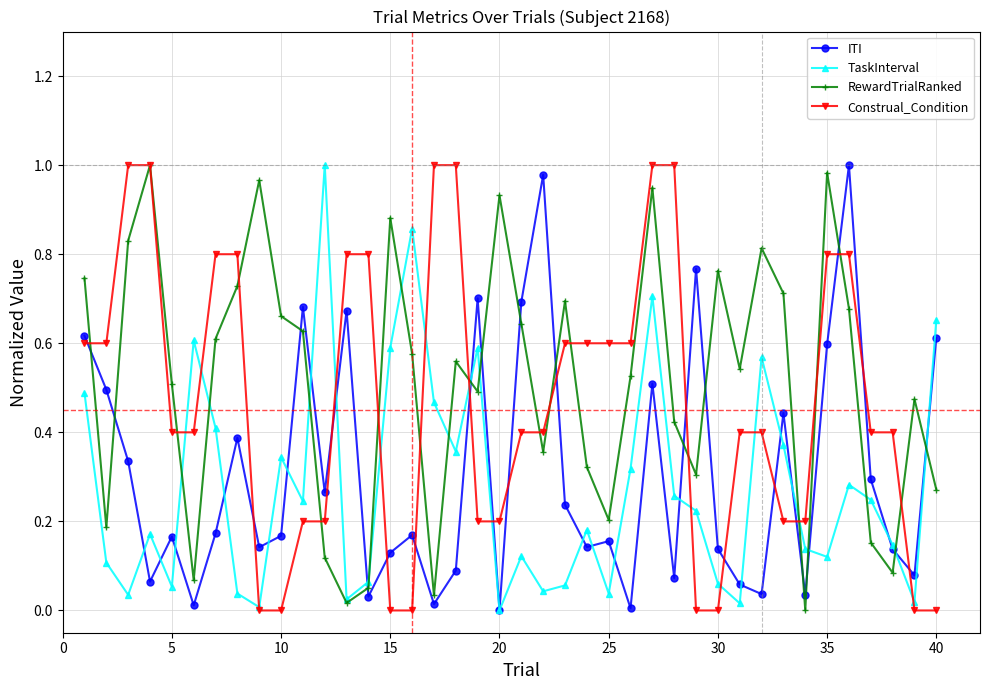

True or false: RewardTrialRanked has more than 0 interior local peaks.

True